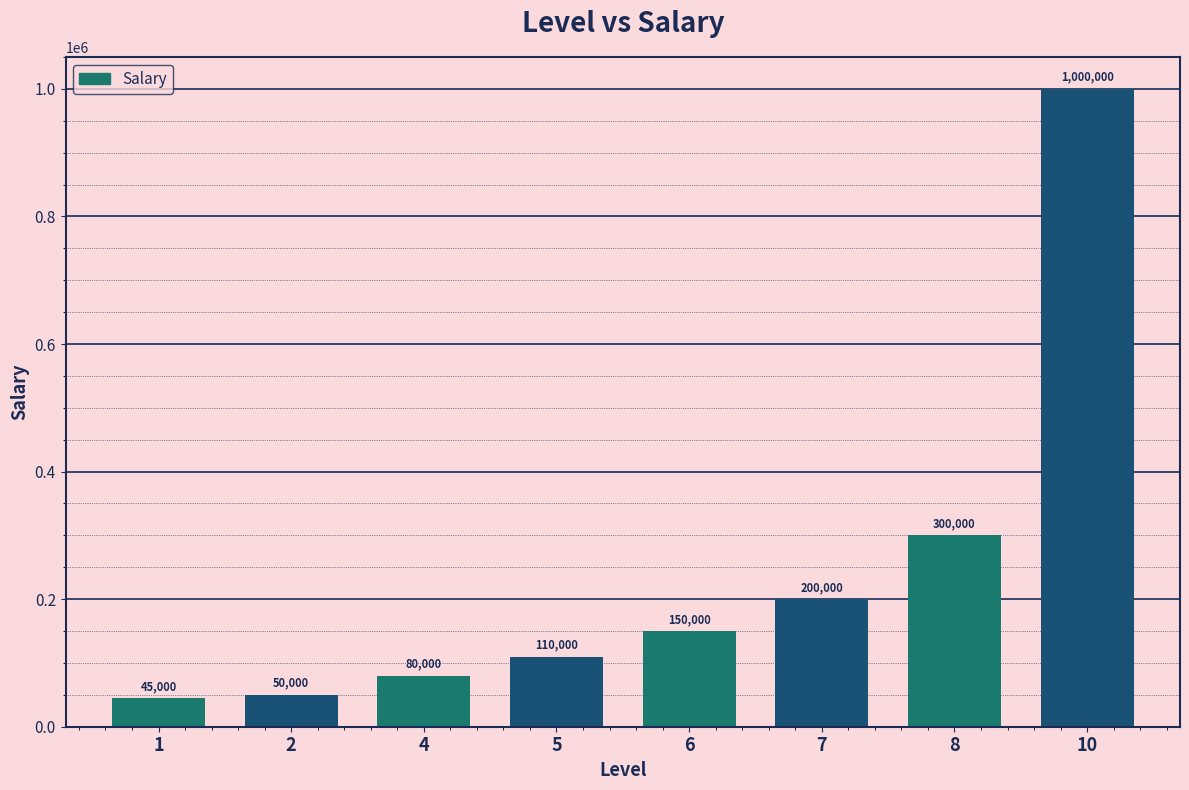

Where is the data nearest to the value 522500?

8